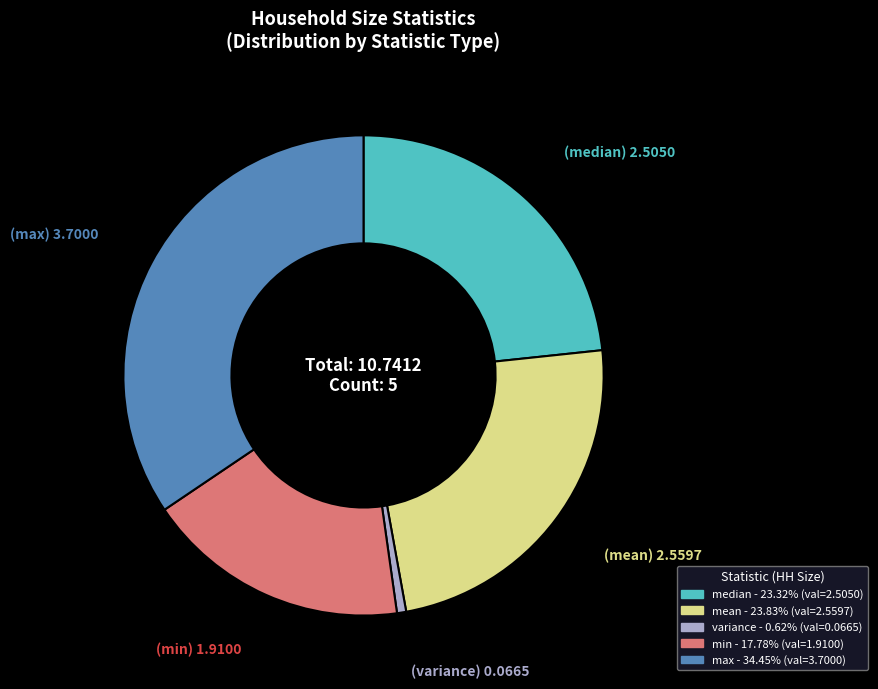

Is median the majority of the pie?

No